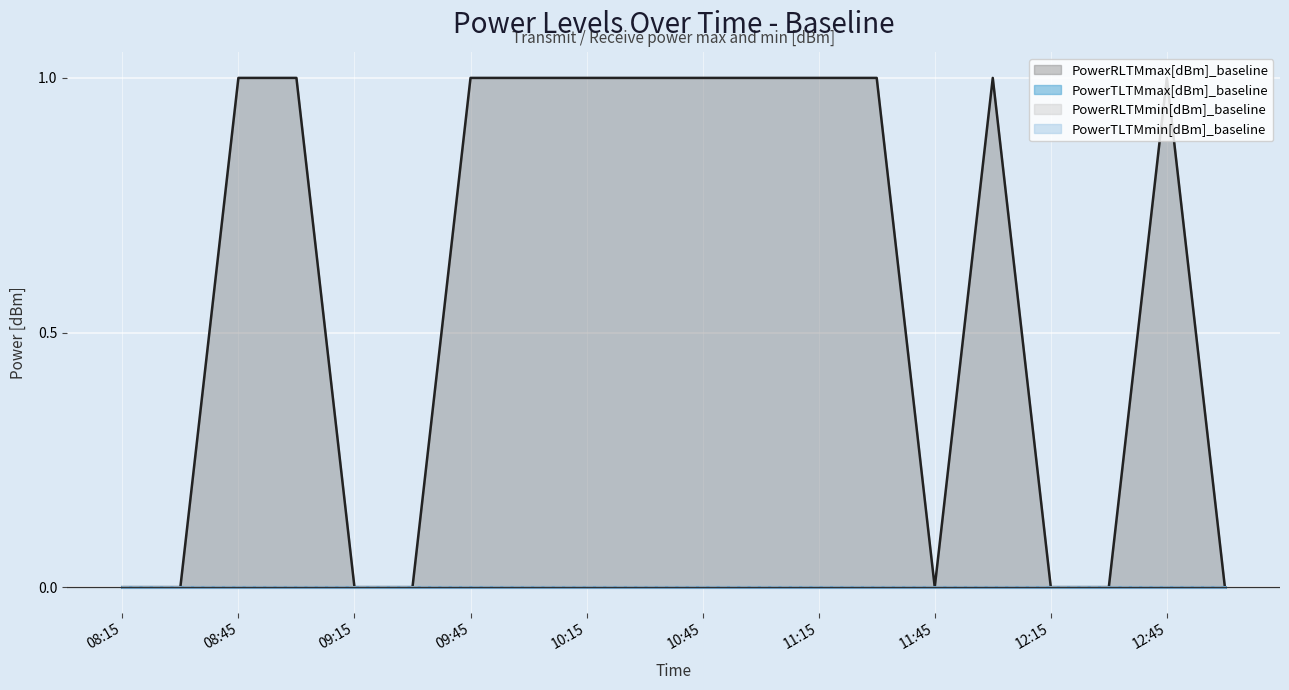

What is the label of the 3rd point from the right?

12:30